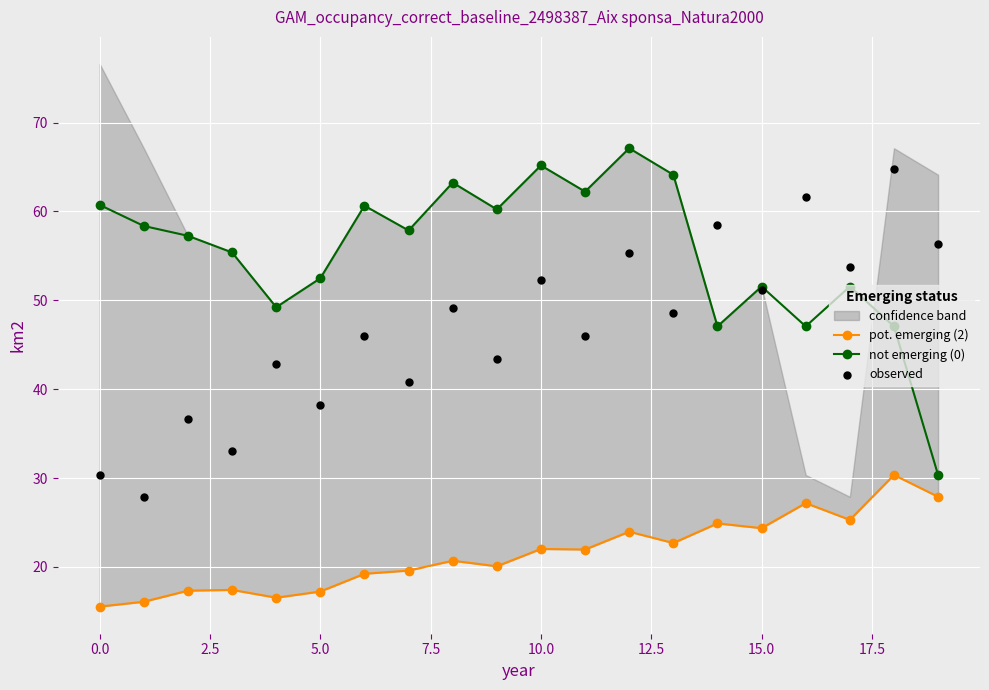

Which series contains the lowest Y value?

pot. emerging (2)